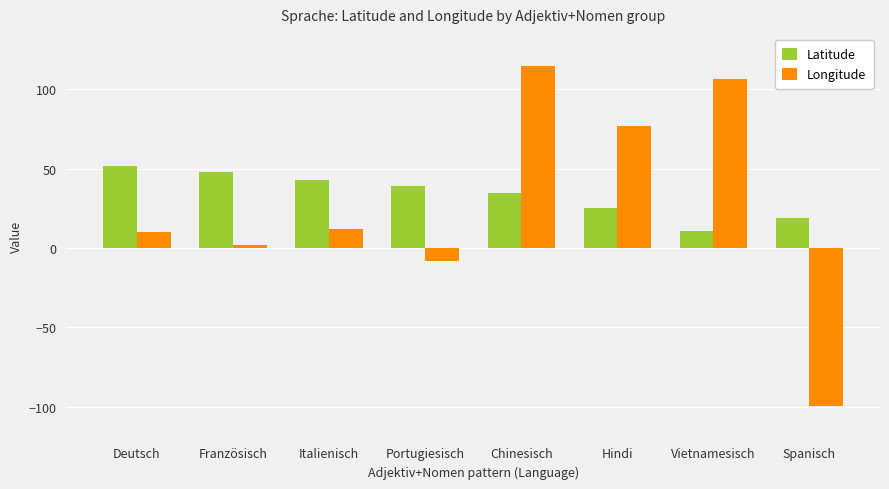

Are the bars grouped side by side (vs. stacked)?

Yes